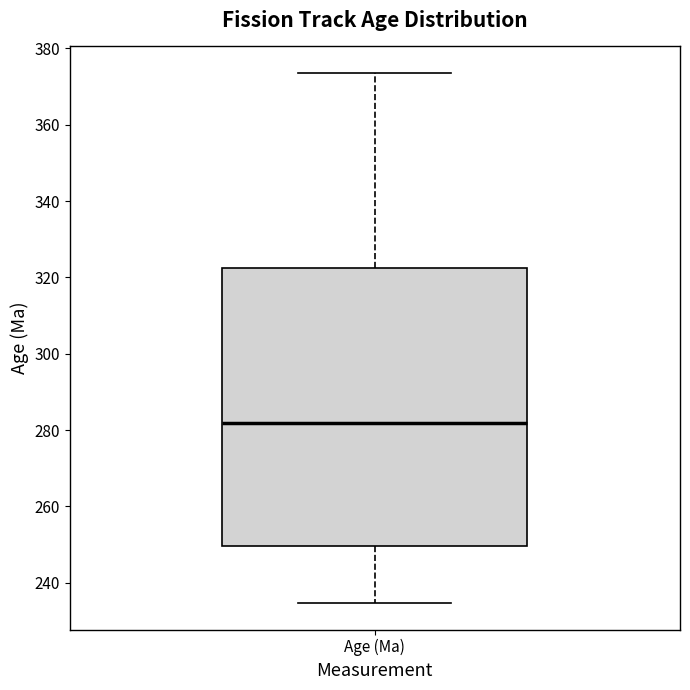

Read this box plot against the y-axis: the position of the median line, the range covered by the box, and the ends of both whiskers. The values are not printed on the chart, so give them approximately, as read against the axis.

median 282, box 250 to 322, whiskers 234 to 374